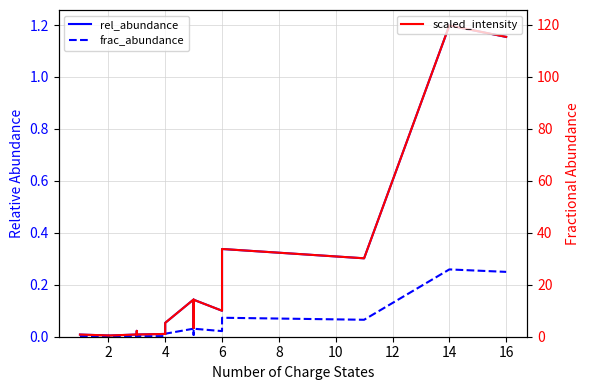

Is it true that frac_abundance equals 0.0 at 0?

False